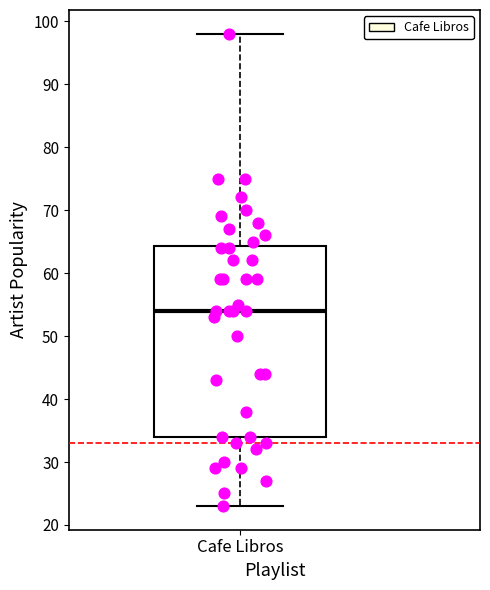

Where is the upper edge of the box for Cafe Libros on the y-axis? The values are not printed on the chart, so give them approximately, as read against the axis.

64